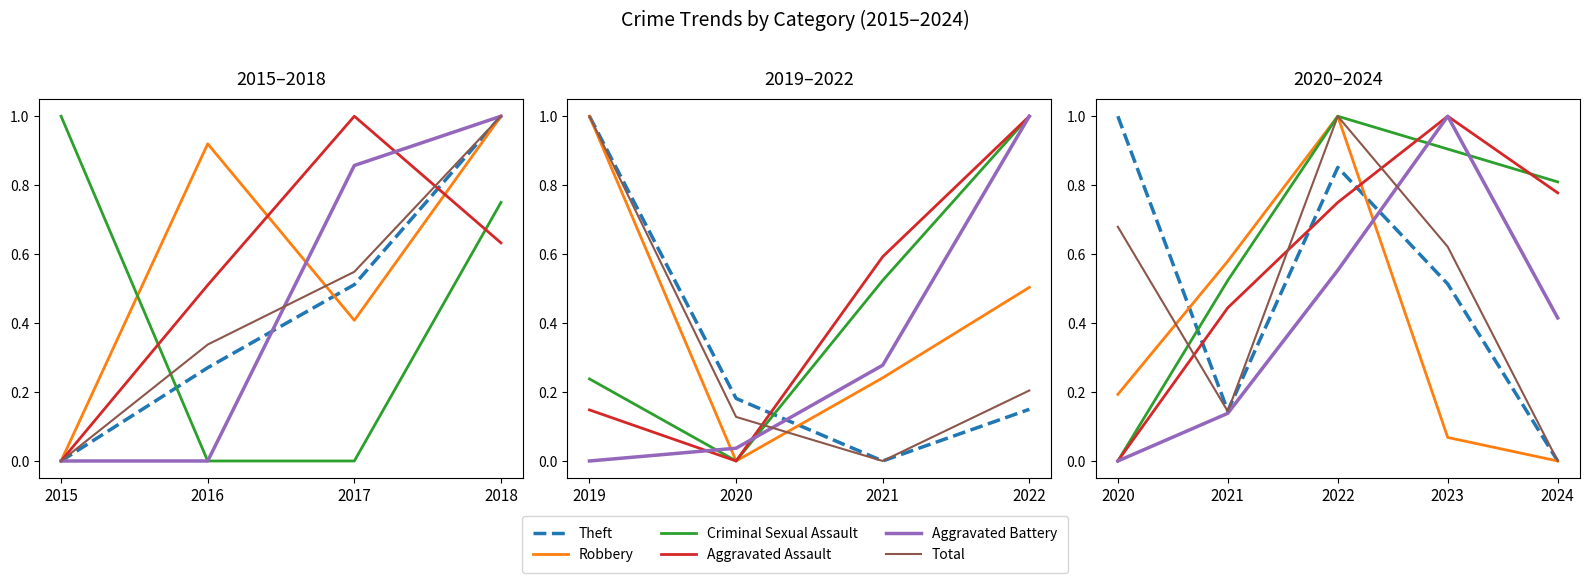

After their last crossing, which series has the higher values: Total or Theft?

Total